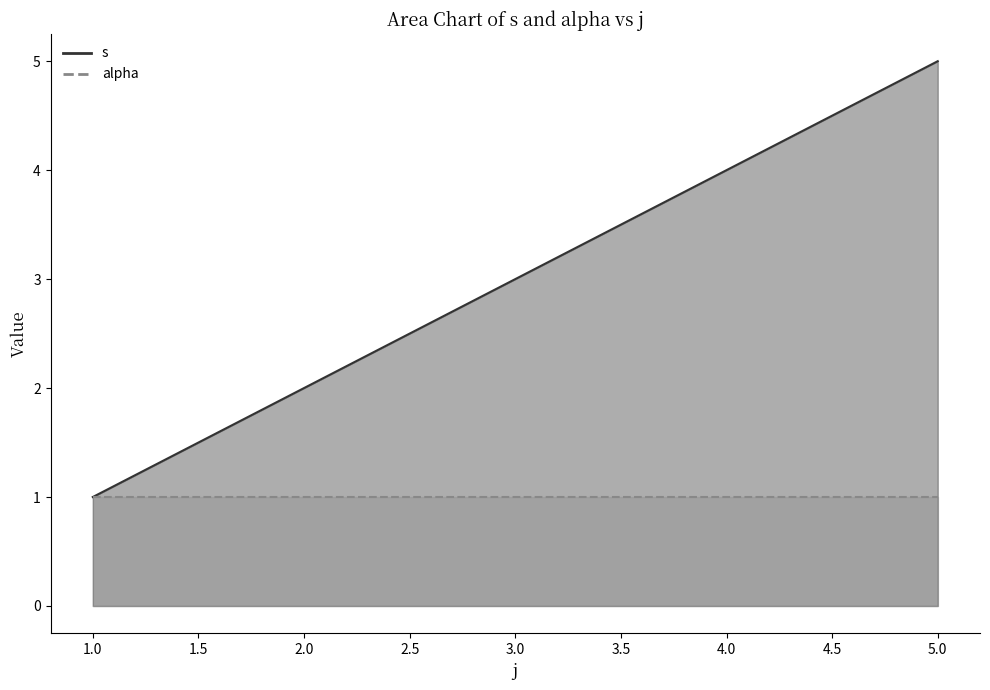

True or false: the data shows 5 at 5.

True